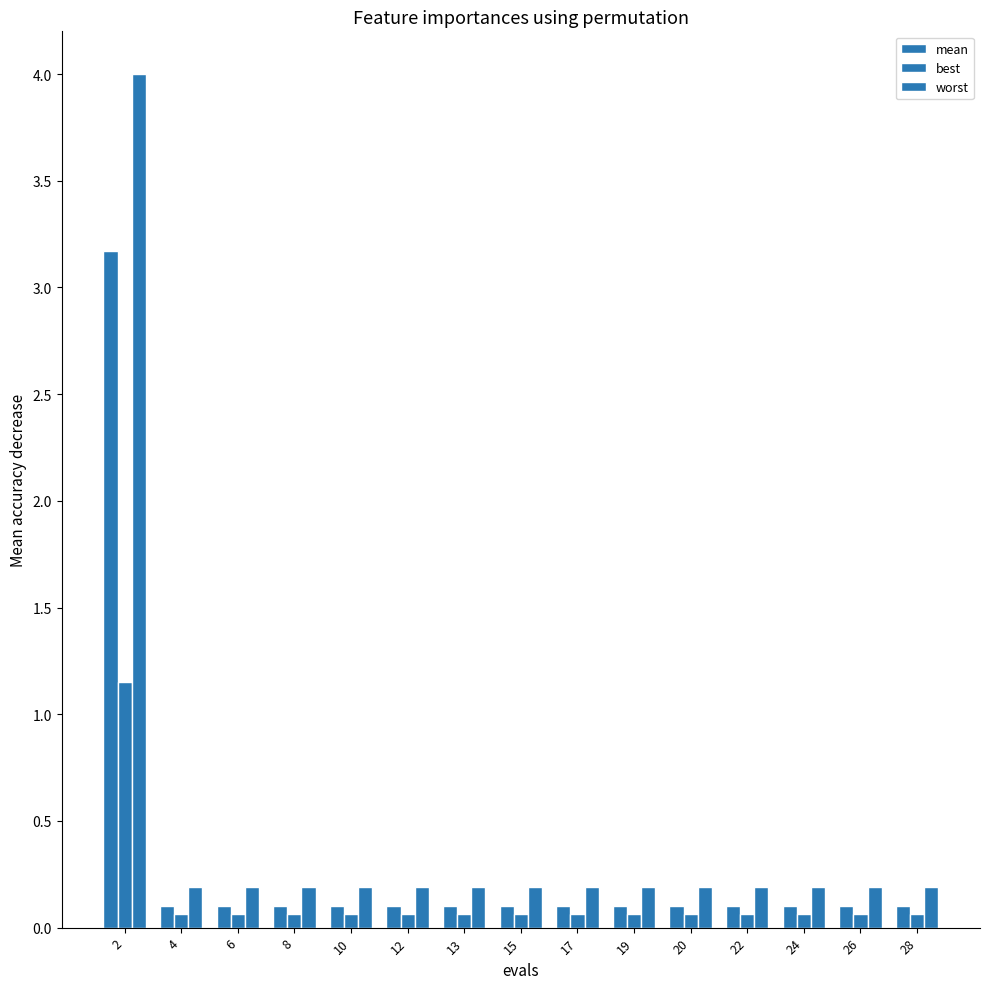

At how many categories does at least one series exceed 1?

1